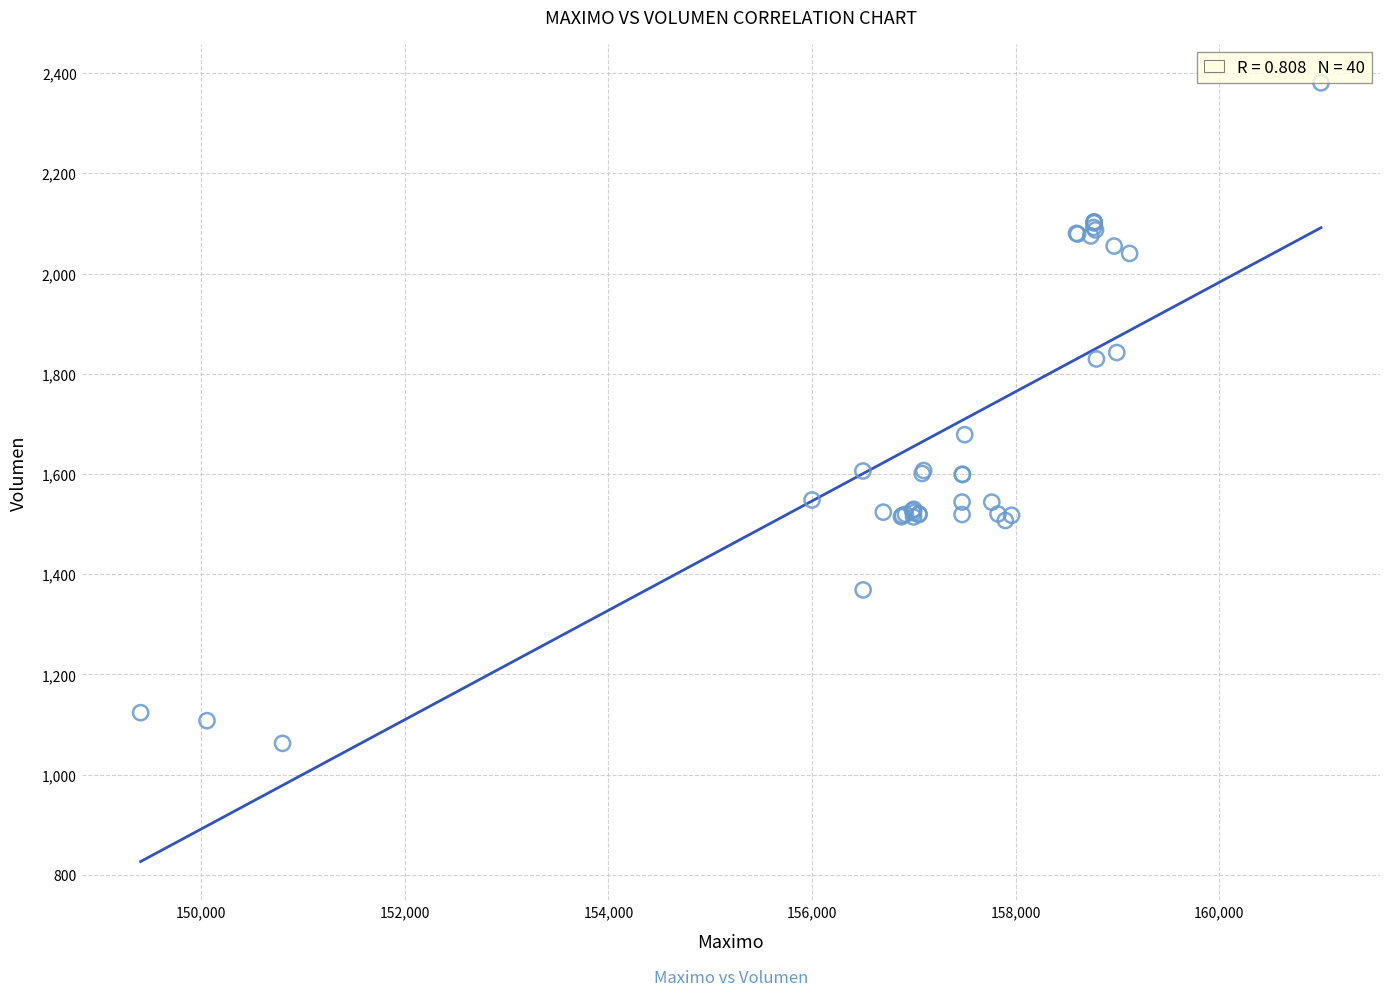

What Y value in the scatter plot is closest to 1721?

1678.4